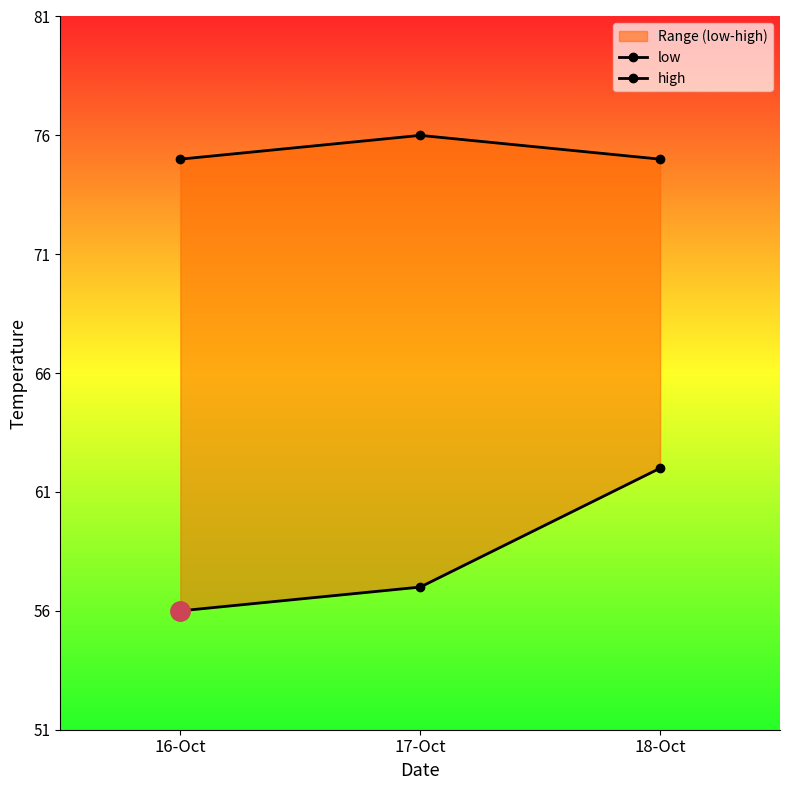

At 18-Oct, list the series in order from smallest to largest.

low, high